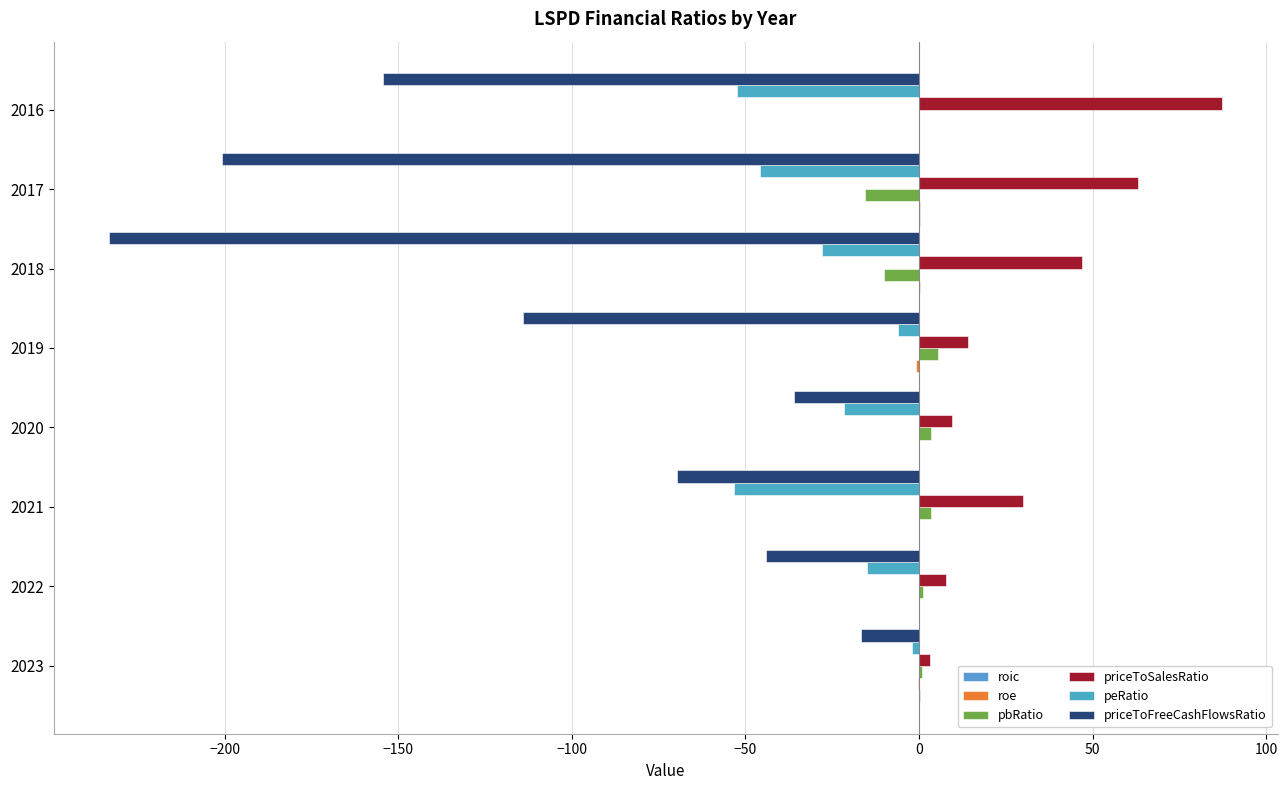

How many categories are shown in the chart?

8